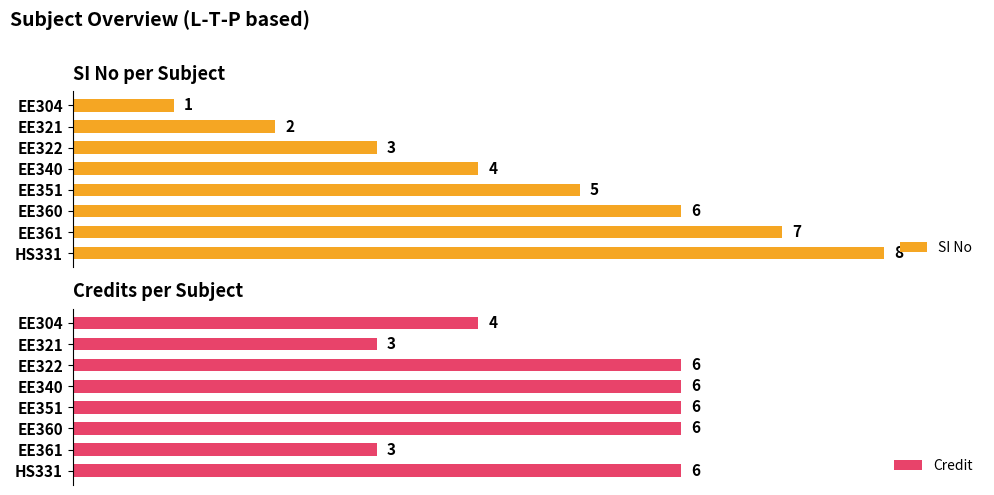

Which category has the lowest value in the SI No series?

EE304